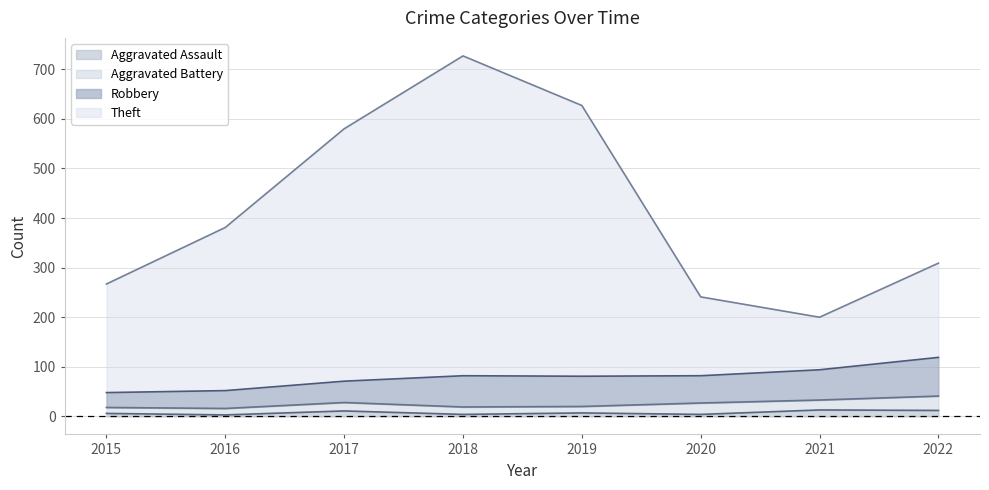

What is the total value across all series at 2016?

381